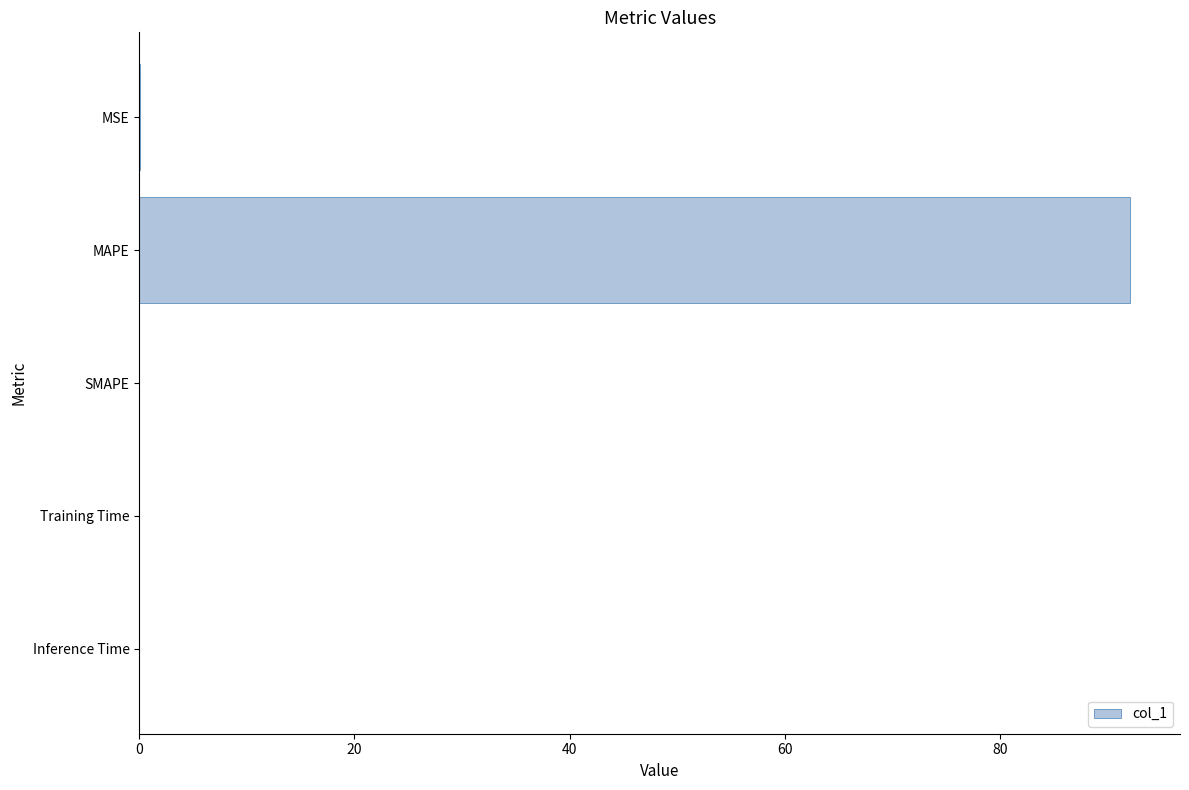

What is the sum of the values at MAPE and SMAPE?

92.1